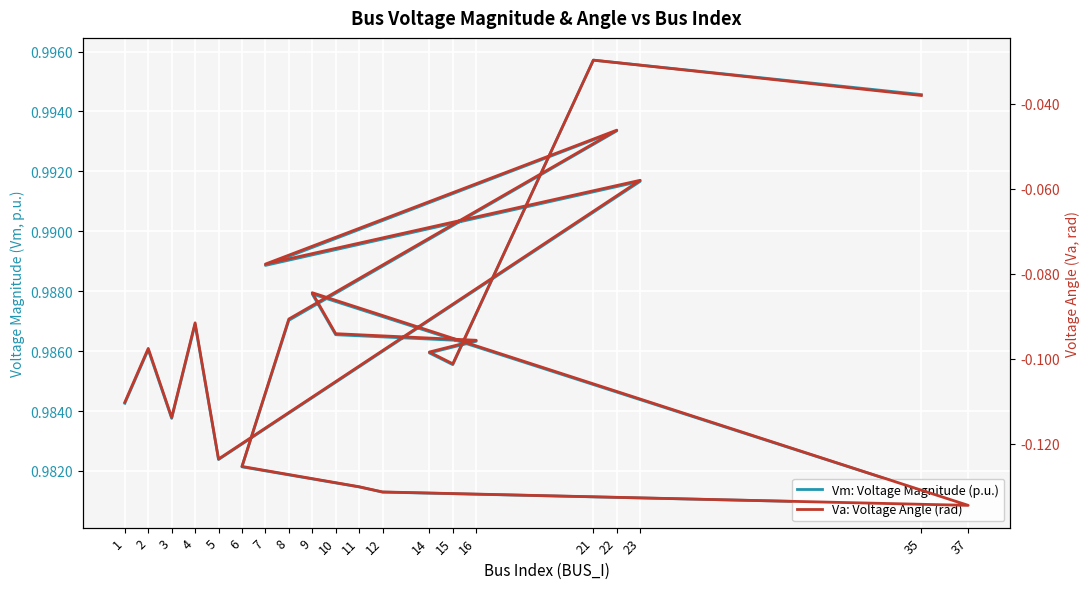

What is the minimum value for Vm: Voltage Magnitude (p.u.)?

1.0